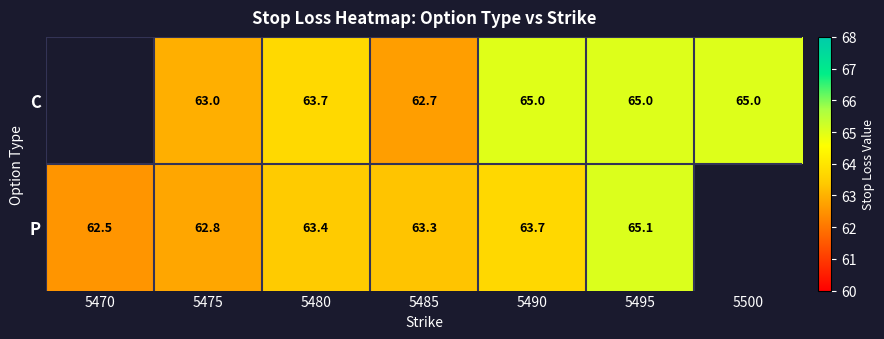

Which series changed the most between 5475 and 5495?

P